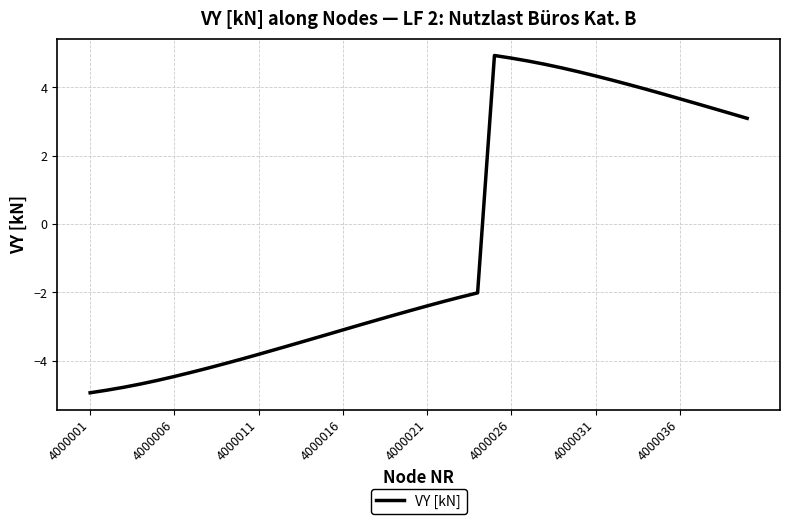

What is the smallest value displayed?

-4.9